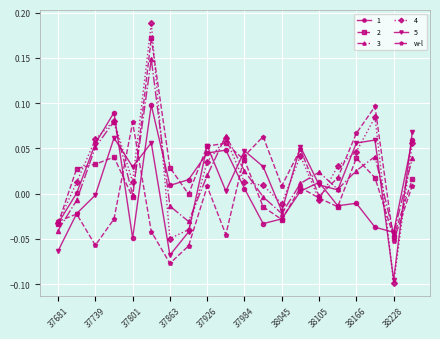

How many data points does each series have?

20